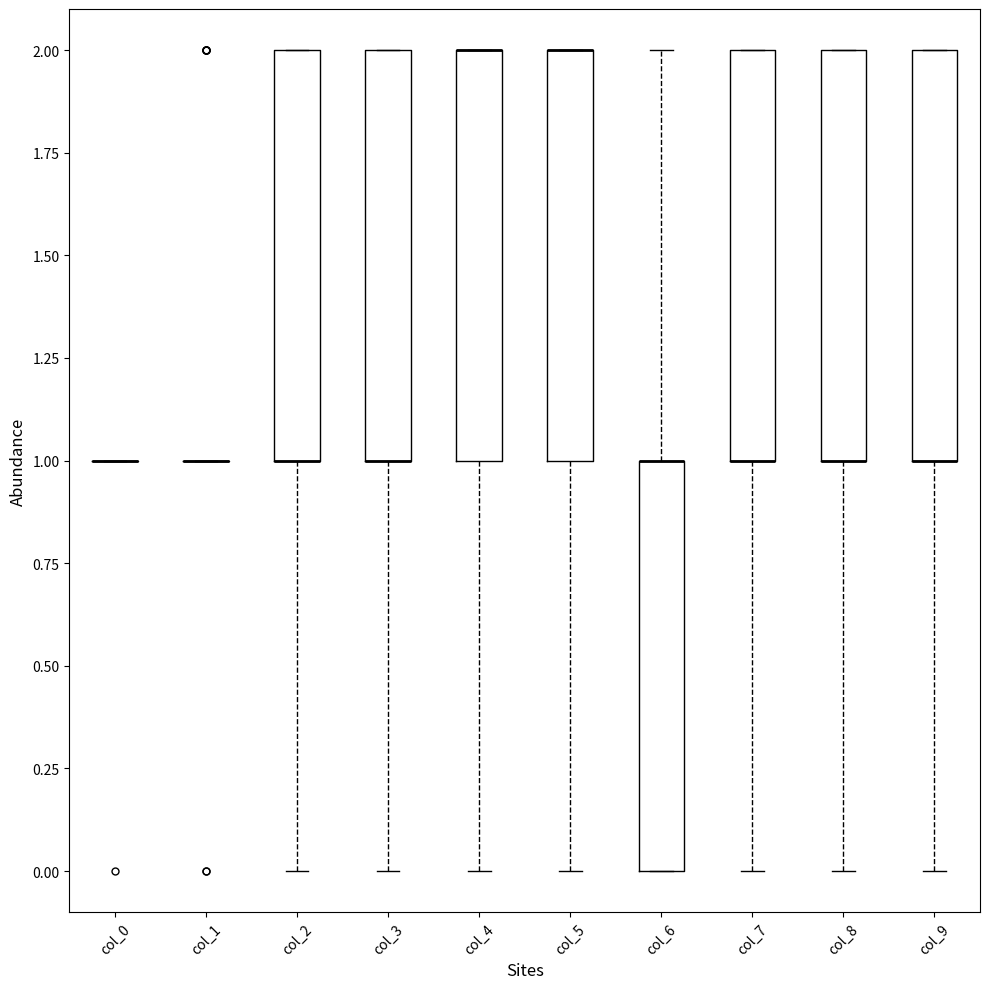

Reading left to right, read every box against the y-axis: the position of its median line, the range the box covers, and the ends of its whiskers. The values are not printed on the chart, so give them approximately, as read against the axis.

col_0: box collapsed to a line at 1, whiskers 1 to 1
col_1: box collapsed to a line at 1, whiskers 1 to 1
col_2: median 1 (drawn on the box's lower edge), box 1 to 2, whiskers 0 to 2
col_3: median 1 (drawn on the box's lower edge), box 1 to 2, whiskers 0 to 2
col_4: median 2 (drawn on the box's upper edge), box 1 to 2, whiskers 0 to 2
col_5: median 2 (drawn on the box's upper edge), box 1 to 2, whiskers 0 to 2
col_6: median 1 (drawn on the box's upper edge), box 0 to 1, whiskers 0 to 2
col_7: median 1 (drawn on the box's lower edge), box 1 to 2, whiskers 0 to 2
col_8: median 1 (drawn on the box's lower edge), box 1 to 2, whiskers 0 to 2
col_9: median 1 (drawn on the box's lower edge), box 1 to 2, whiskers 0 to 2